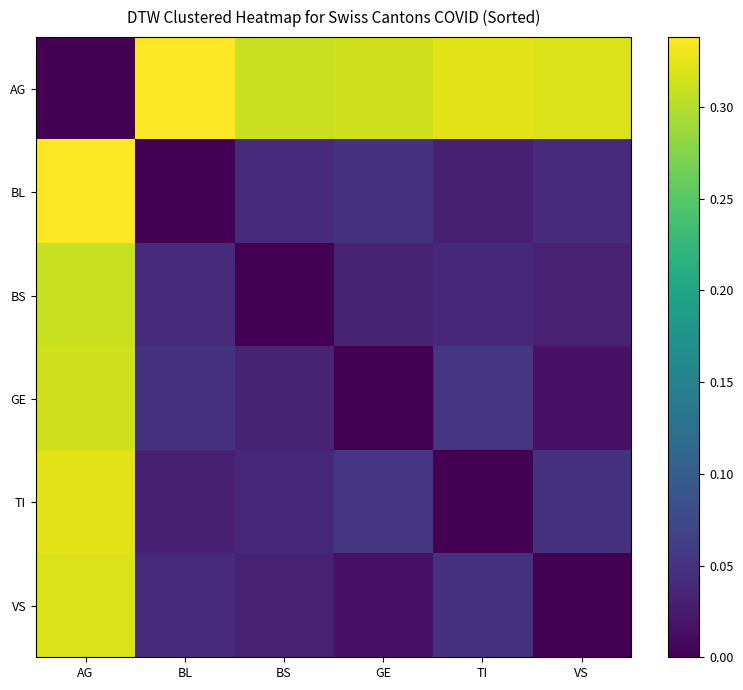

Reading left to right, what are all the values shown in this chart?

AG: AG=0.0	BL=0.3	BS=0.3	GE=0.3	TI=0.3	VS=0.3
BL: AG=0.3	BL=0.0	BS=0.0	GE=0.0	TI=0.0	VS=0.0
BS: AG=0.3	BL=0.0	BS=0.0	GE=0.0	TI=0.0	VS=0.0
GE: AG=0.3	BL=0.0	BS=0.0	GE=0.0	TI=0.1	VS=0.0
TI: AG=0.3	BL=0.0	BS=0.0	GE=0.1	TI=0.0	VS=0.0
VS: AG=0.3	BL=0.0	BS=0.0	GE=0.0	TI=0.0	VS=0.0